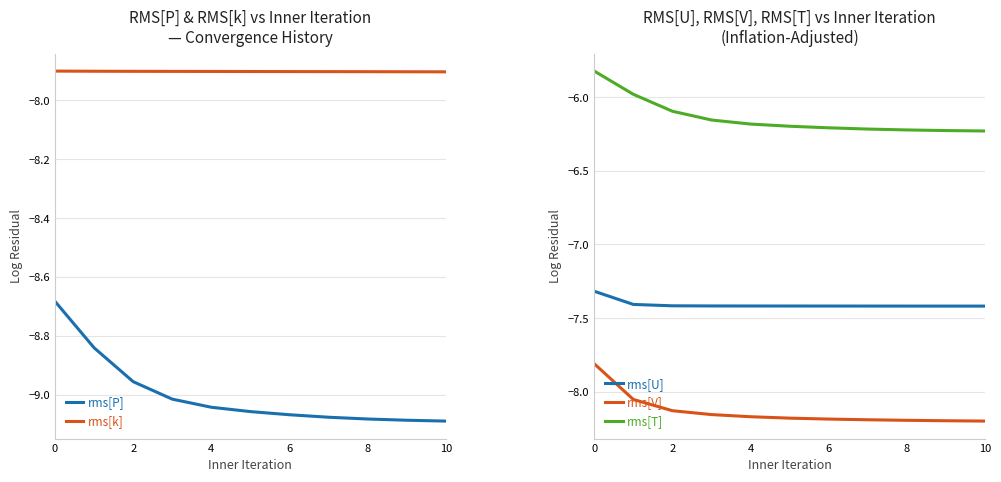

How many data points does each series have?

11